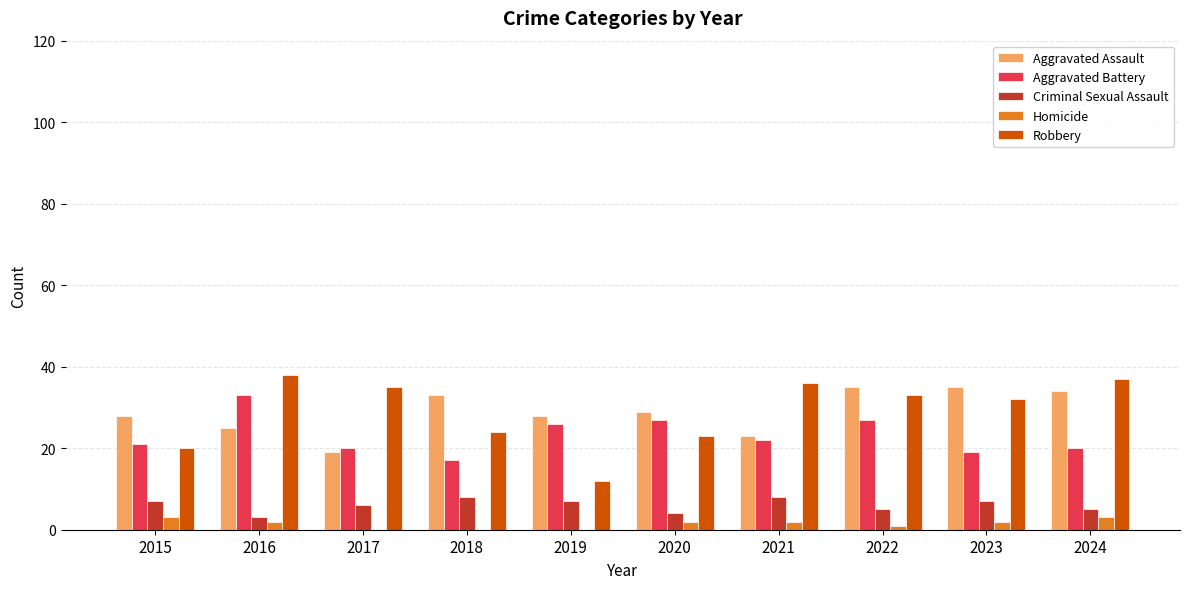

What are all the series names shown in the legend?

Aggravated Assault, Aggravated Battery, Criminal Sexual Assault, Homicide, Robbery